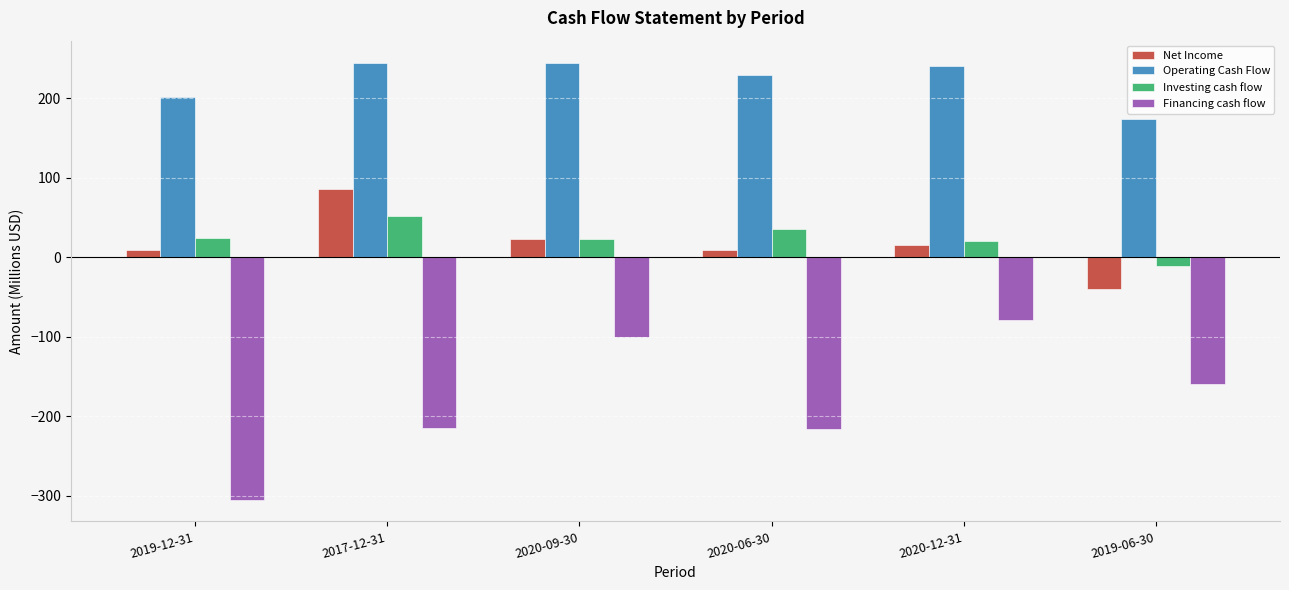

What is the average value of the Investing cash flow series?

23.9